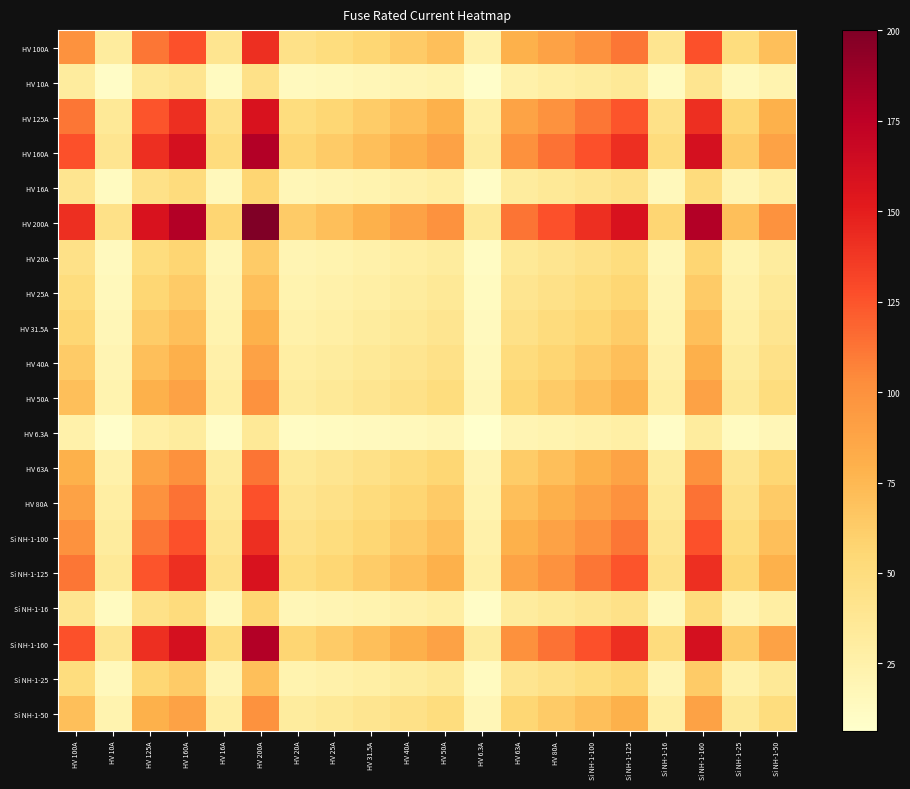

At which category is the sum across all series the highest?

HV 200A